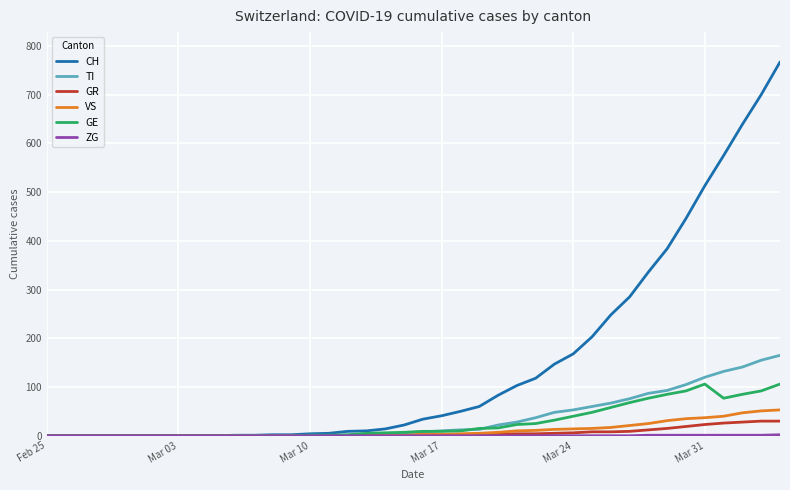

What is the maximum value for CH?

767